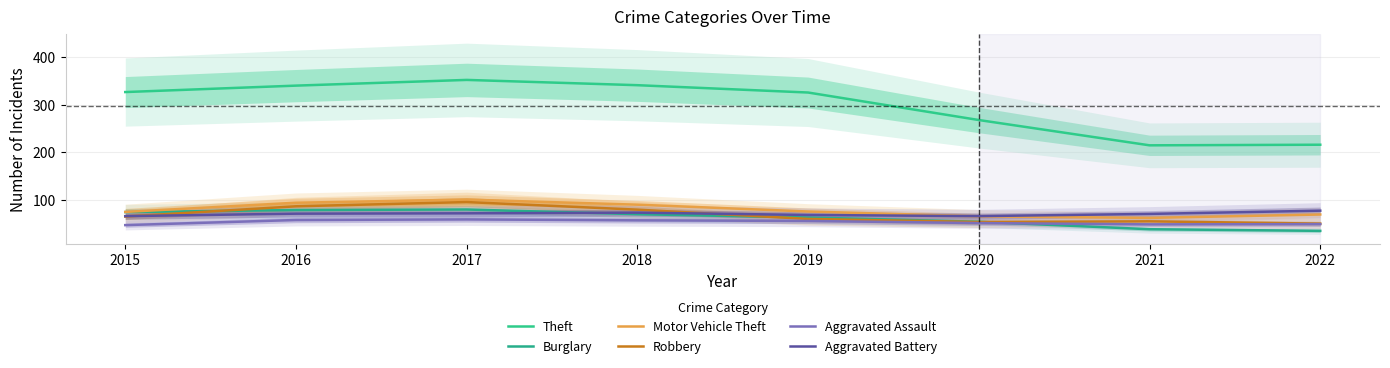

Is it true that Burglary equals 15.3 at 2022?

False